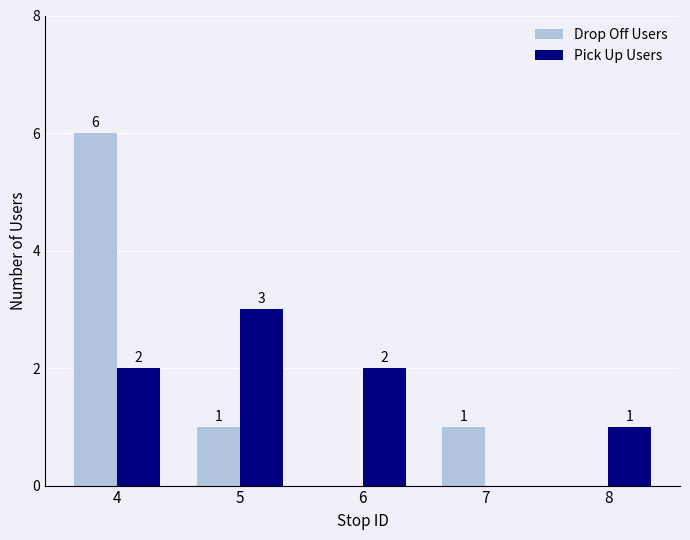

What are all the series names shown in the legend?

Drop Off Users, Pick Up Users